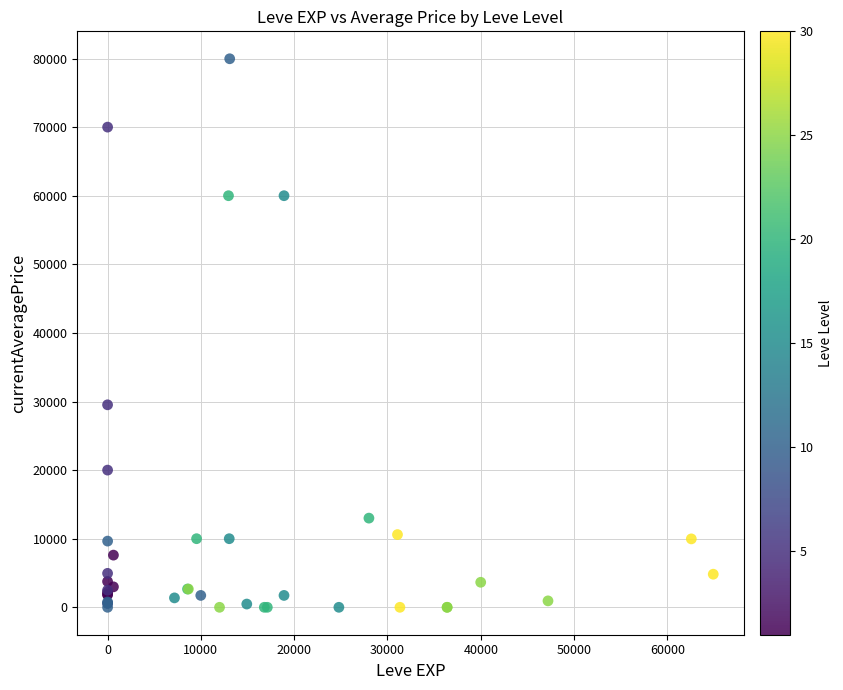

What Y value in the scatter plot is closest to 39982?

29519.7